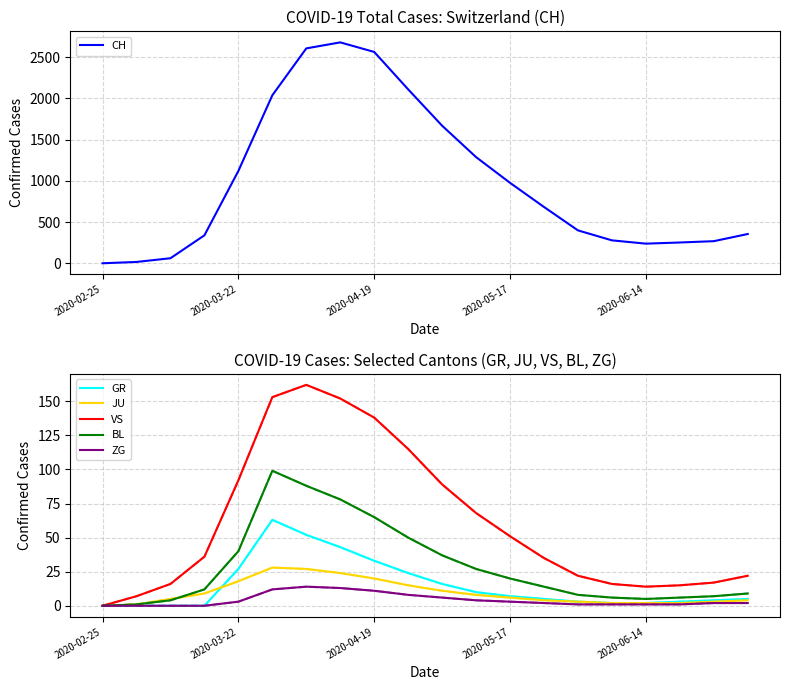

What is the highest value of the BL series?

99